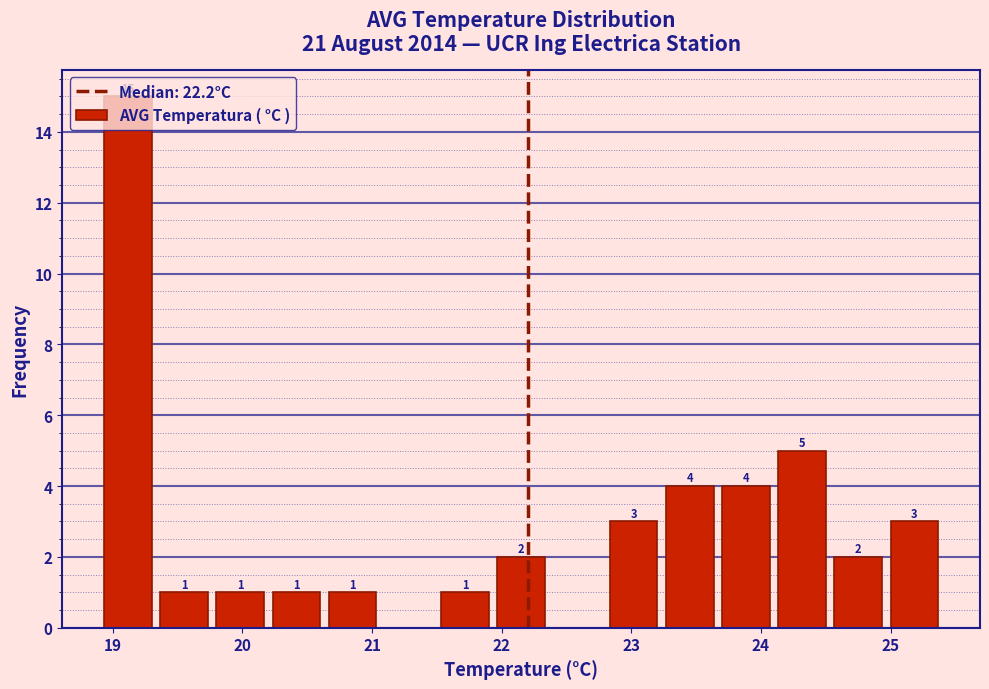

Over which range of the x-axis is the bar tallest?

18.9 to 19.3